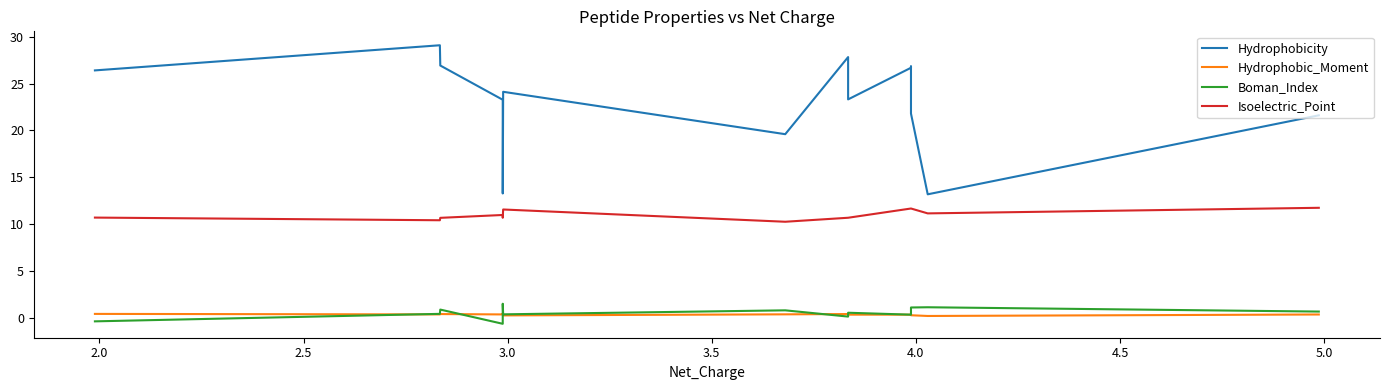

What is the maximum value shown in the chart?

29.1